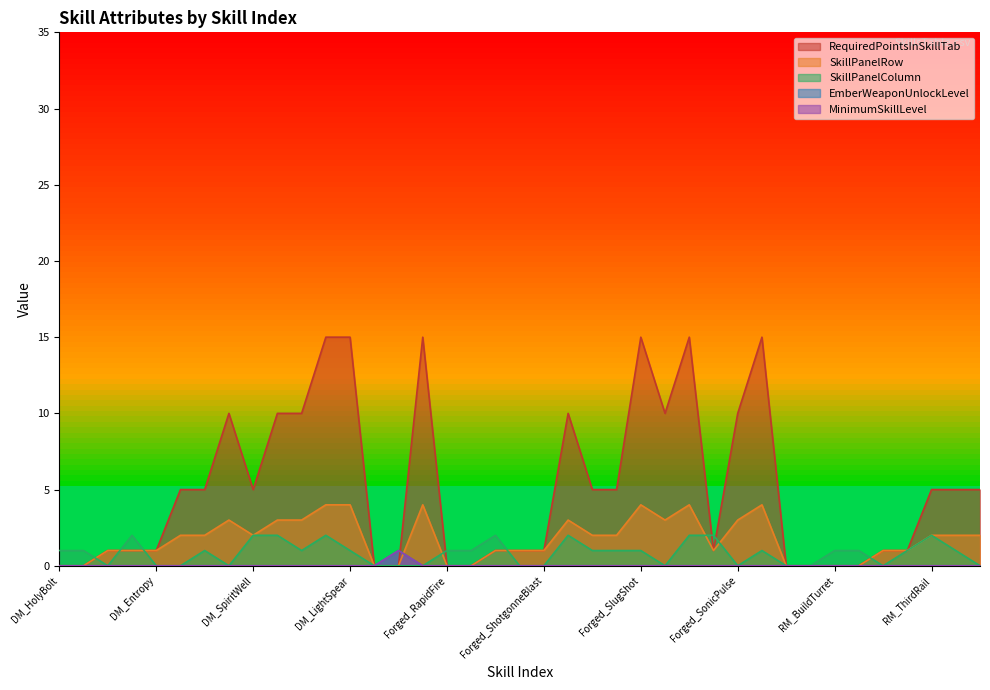

The SkillPanelColumn series shows 2 at Forged_VentFurnaceBlast. True or false?

True